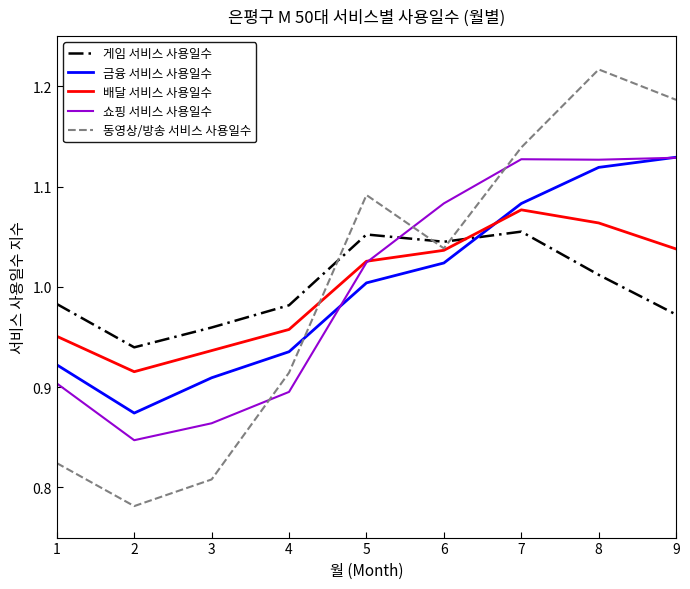

Which series changed the most between 2 and 8?

동영상/방송 서비스 사용일수